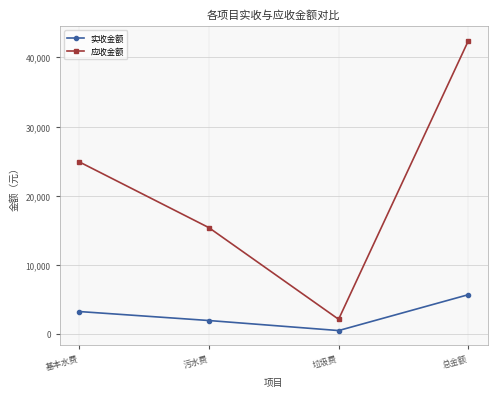

The value of 实收金额 at 总金额 is 5682.9. True or false?

True